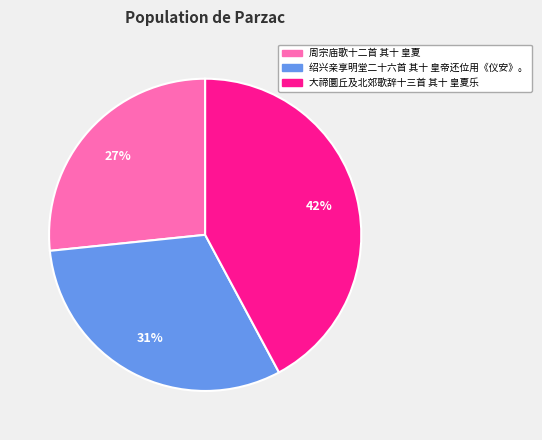

The 绍兴亲享明堂二十六首 其十 皇帝还位用《仪安》。 slice represents 20% of the pie. True or false?

False